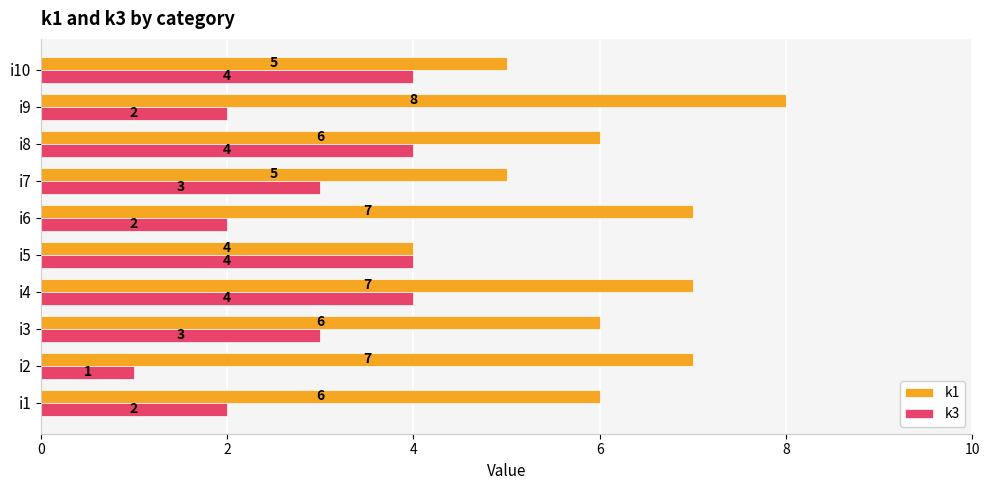

What is the sum of the k1 values at i1 and i6?

13